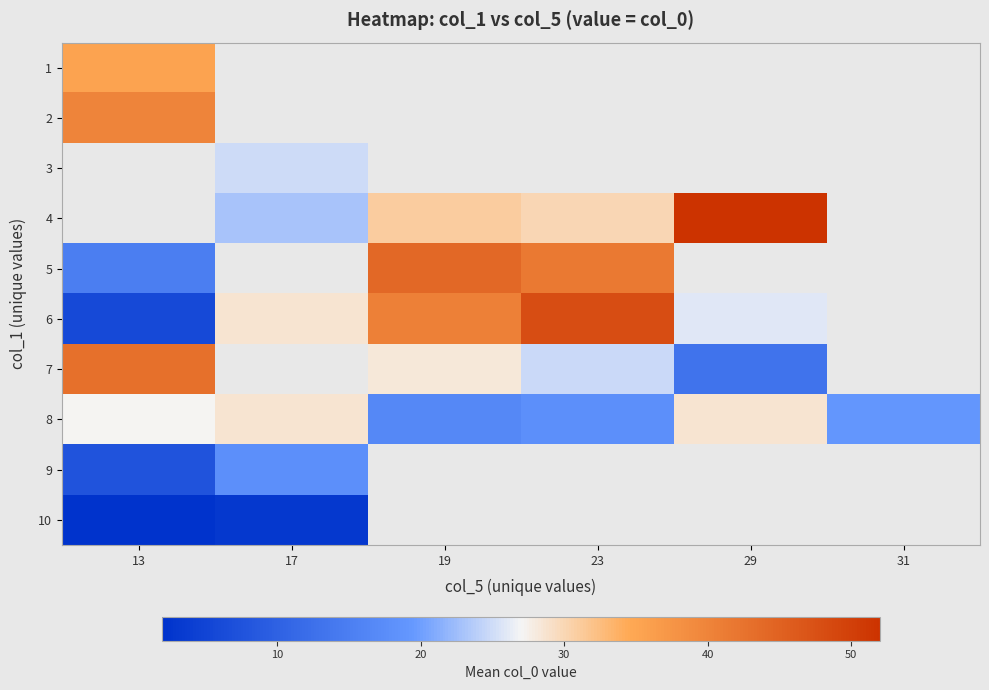

At which label does 8 first exceed 27?

17